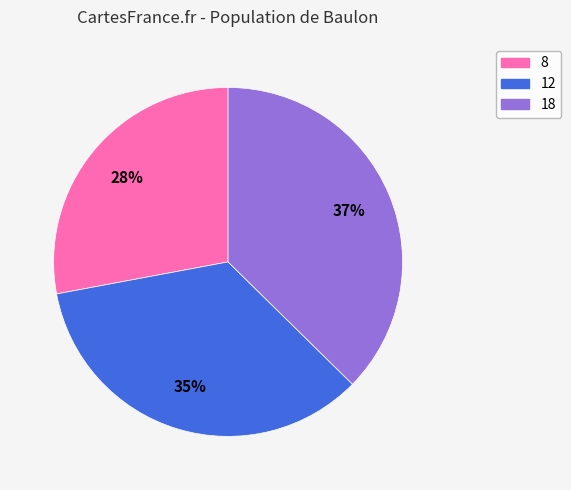

Combined, do 8 and 18 account for over 50%?

Yes